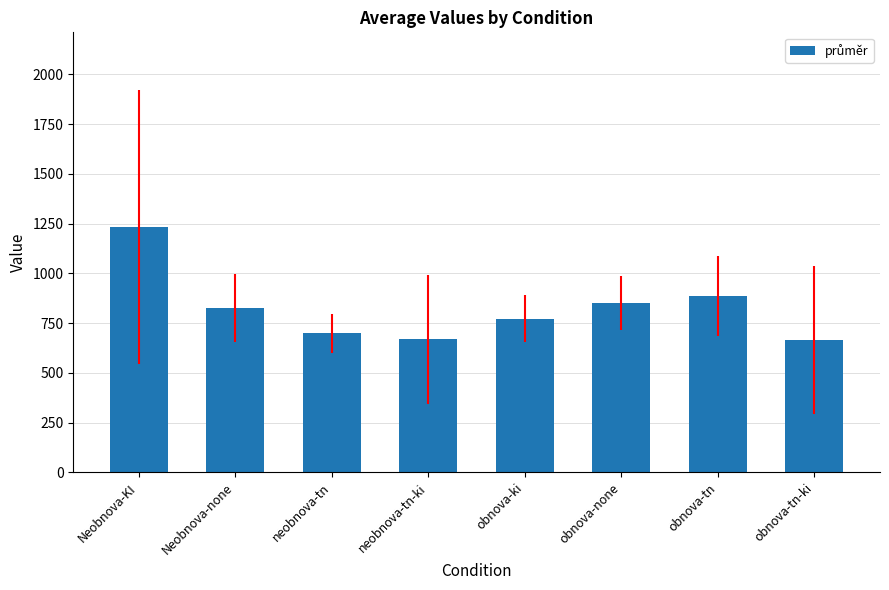

Are the bars horizontal?

No